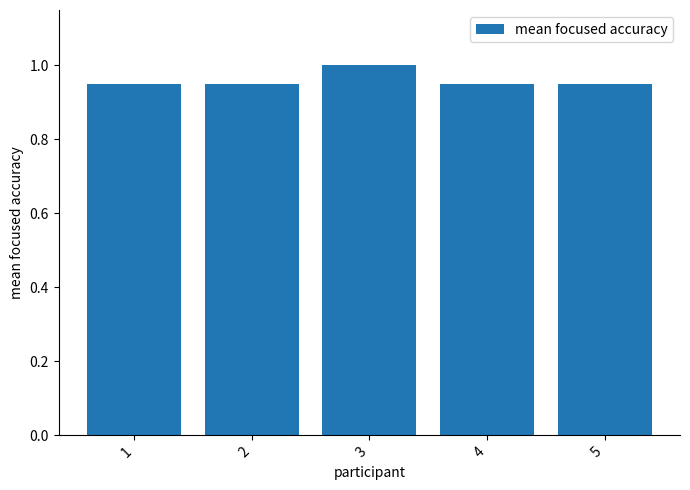

Is it true that the value at 4 is 1.5?

False